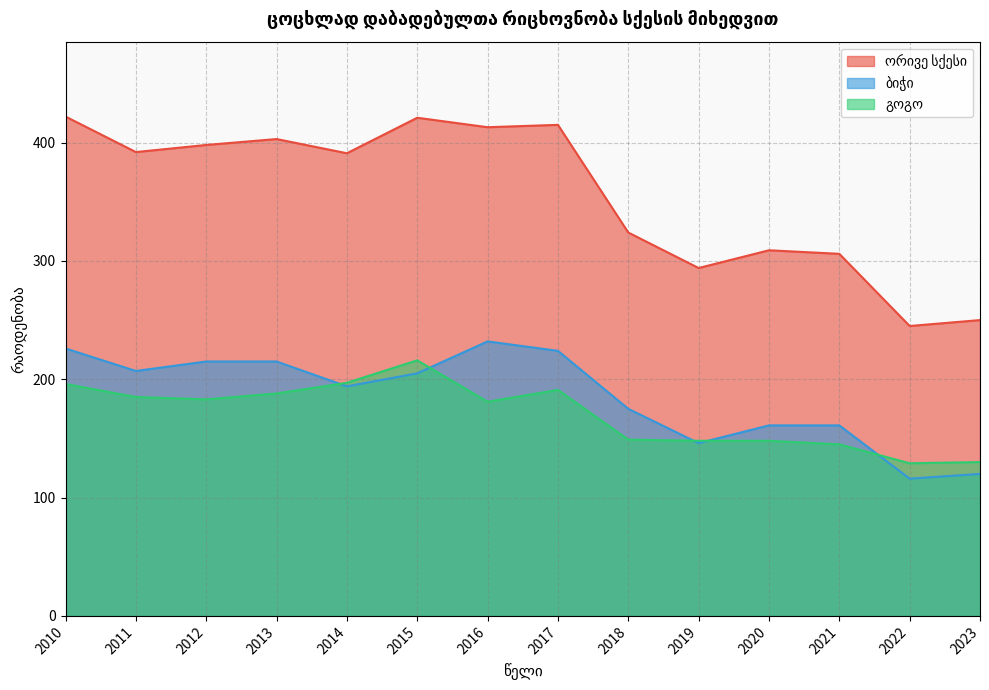

True or false: გოგო and ორივე სქესი intersect in this chart.

False